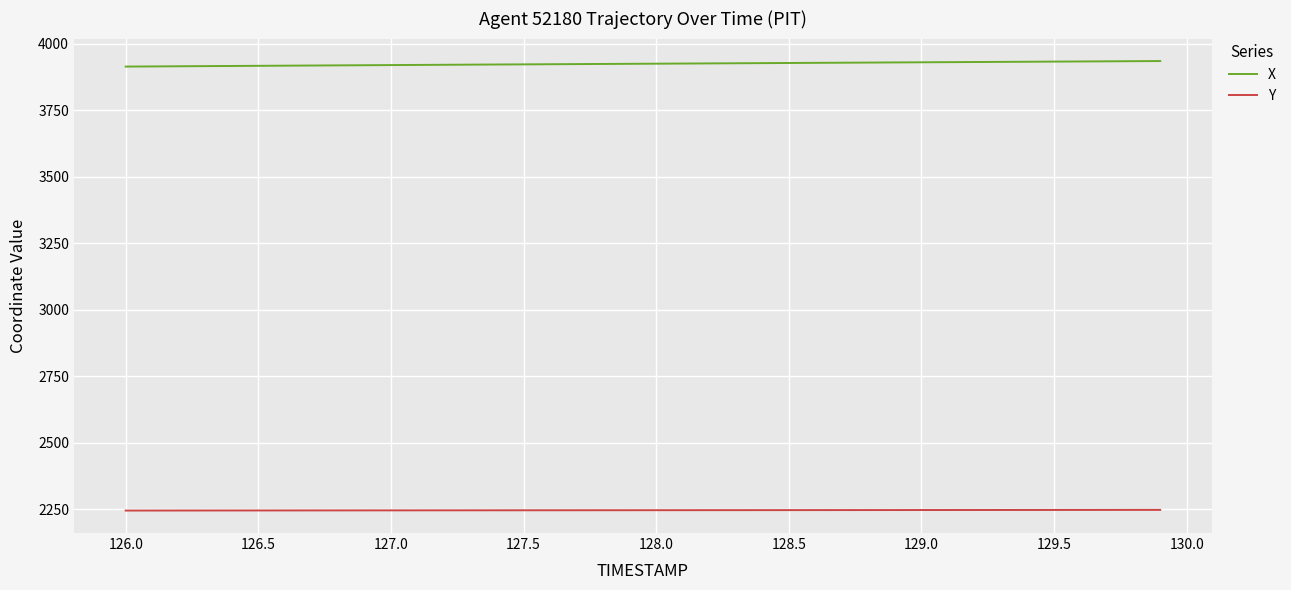

Which series has the largest range (max minus min)?

X